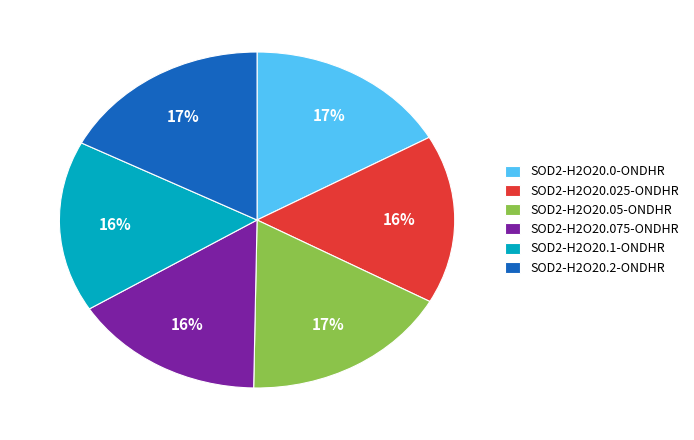

True or false: SOD2-H2O20.075-ONDHR accounts for 16% of the total.

True